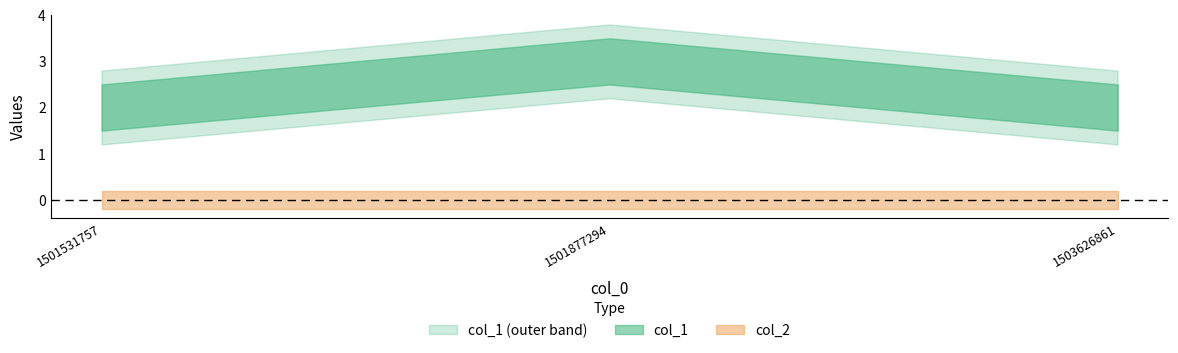

What is the lowest value of the col_1 series?

2